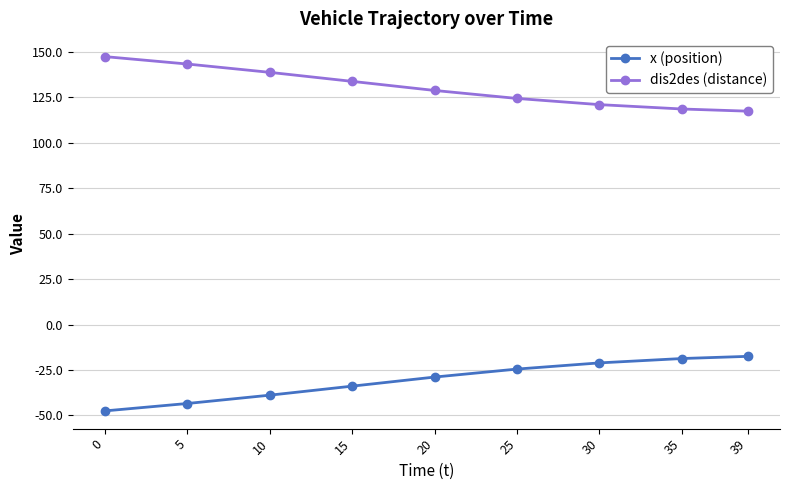

True or false: x (position) and dis2des (distance) intersect in this chart.

False